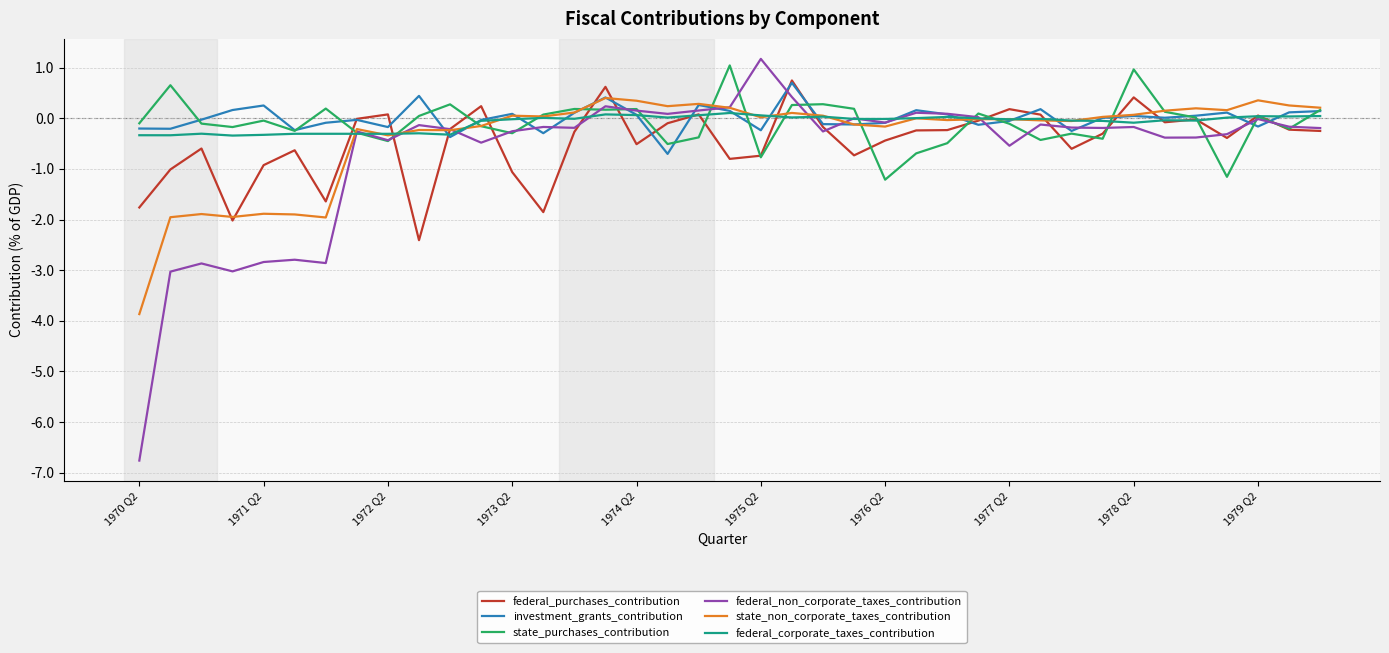

Which series has the largest range (max minus min)?

federal_non_corporate_taxes_contribution